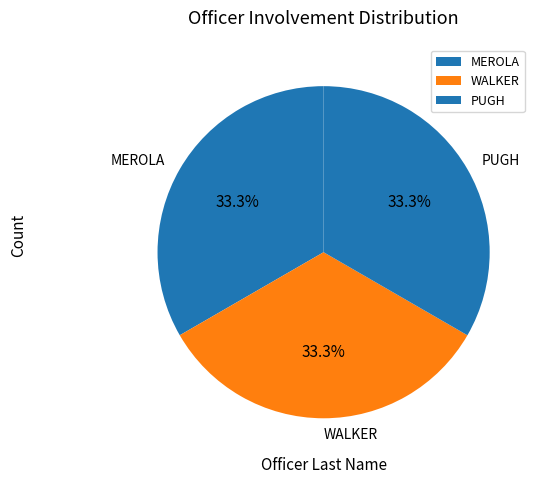

True or false: PUGH accounts for 15% of the total.

False